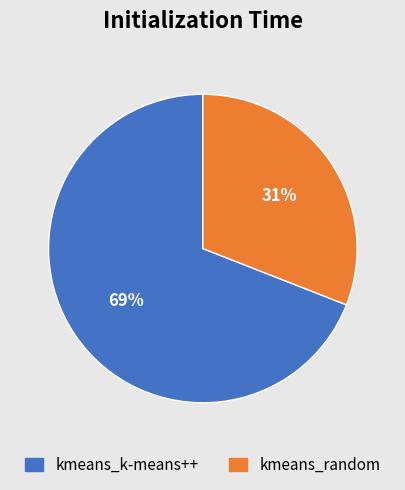

Count the number of slices in the pie.

2